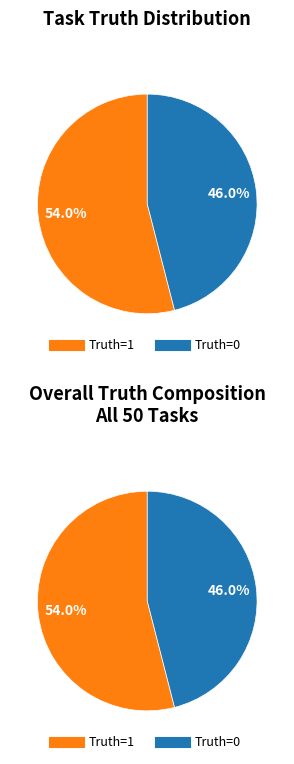

Approximately how many times larger is the value at 1 (Truth=1) compared to 0 (Truth=0)?

1.2